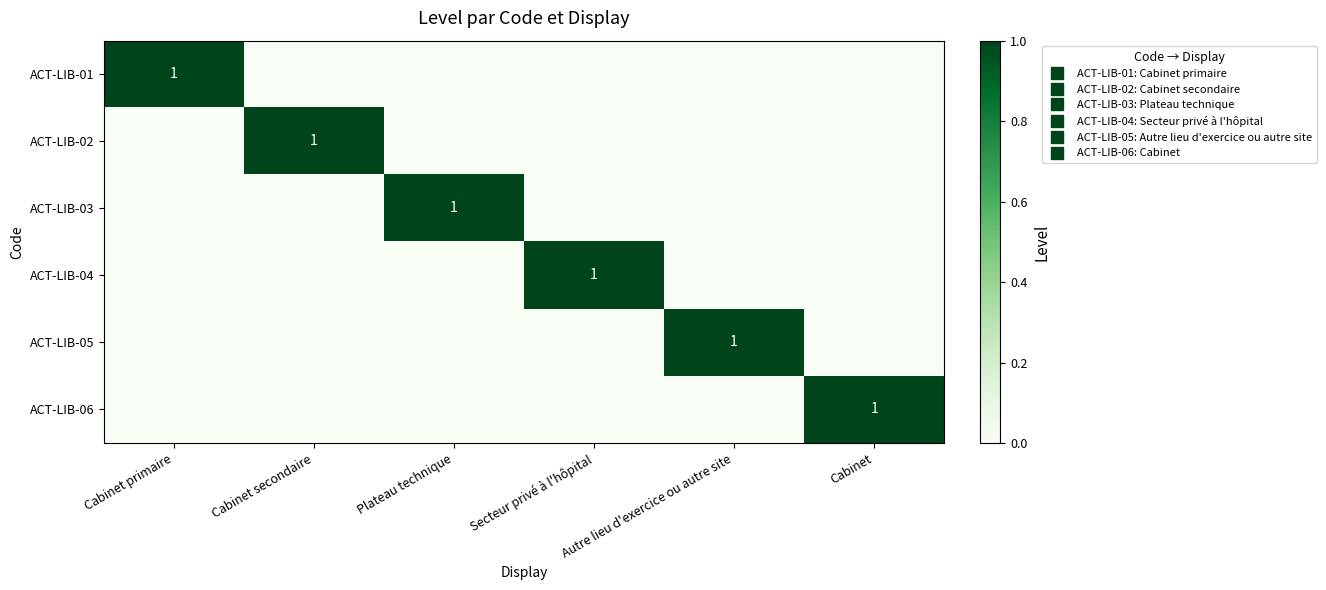

At which label does ACT-LIB-01 reach its minimum?

Cabinet secondaire